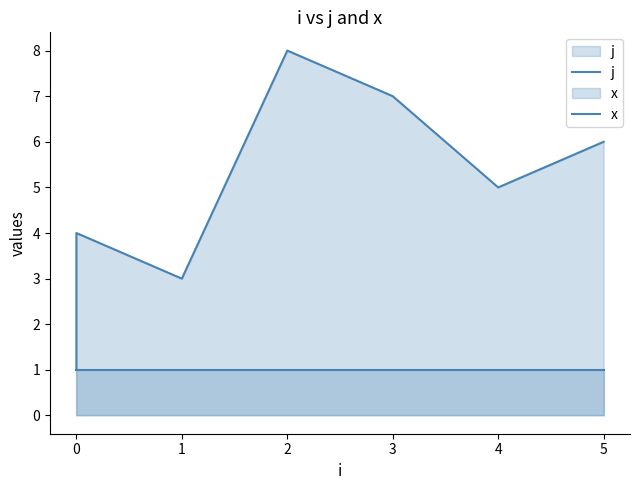

Is it true that j equals 7 at 4?

False